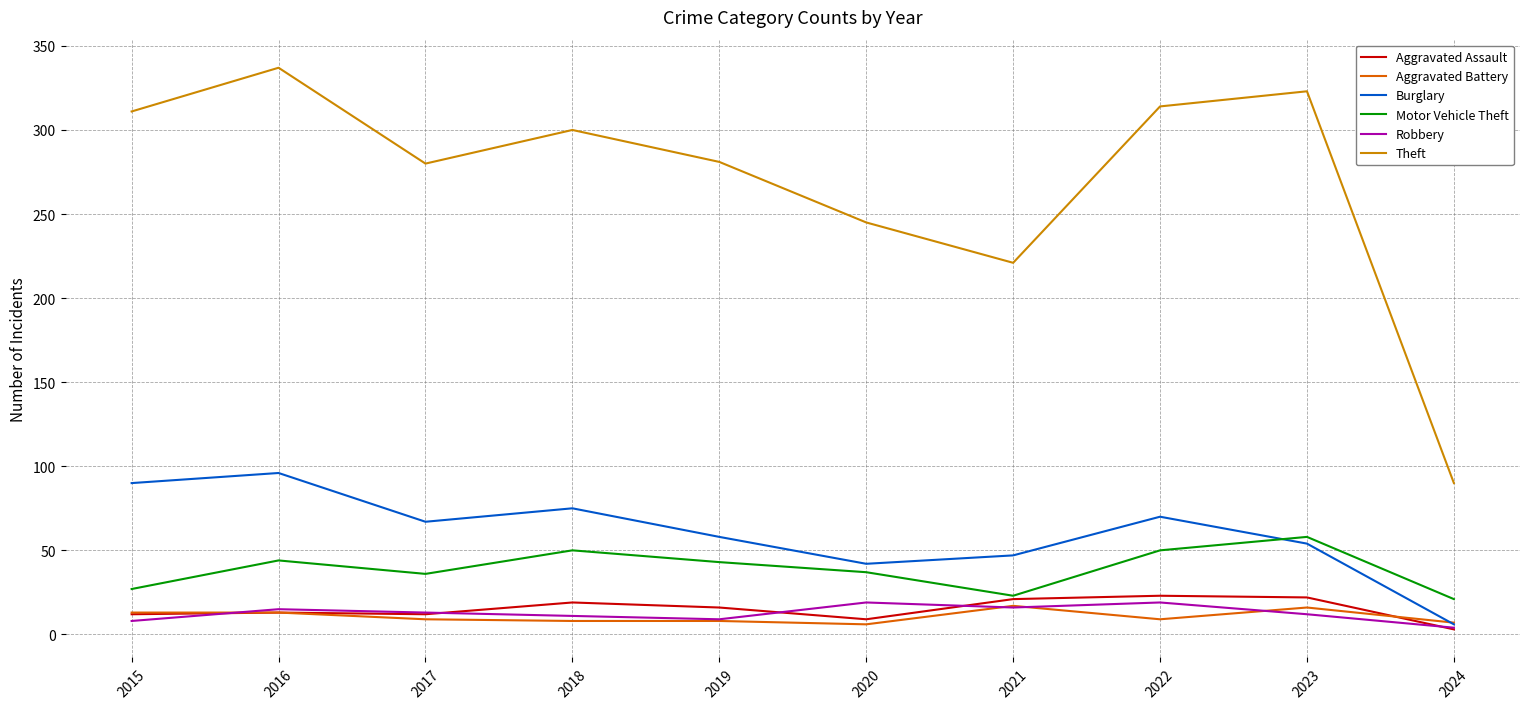

What is the difference between the second highest and second lowest values in the Aggravated Battery series?

9